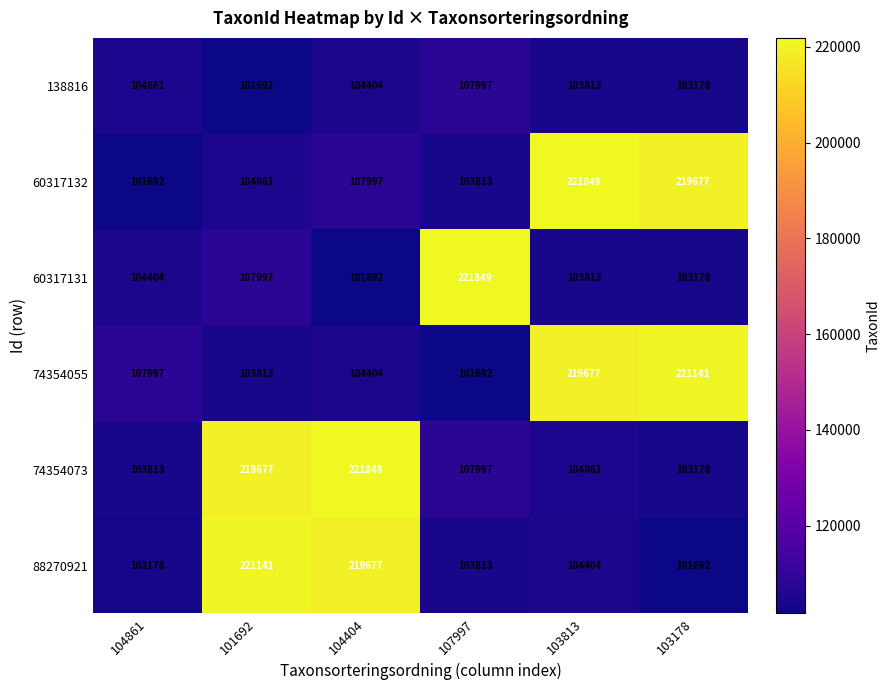

What is the difference between the maximum and second lowest values in the 74354055 series?

117328